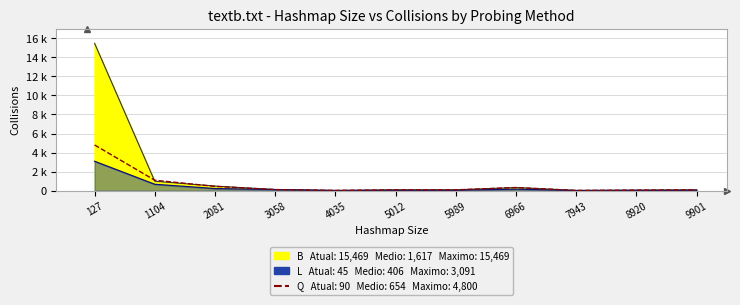

At which category does the chart reach its minimum across all series?

4035